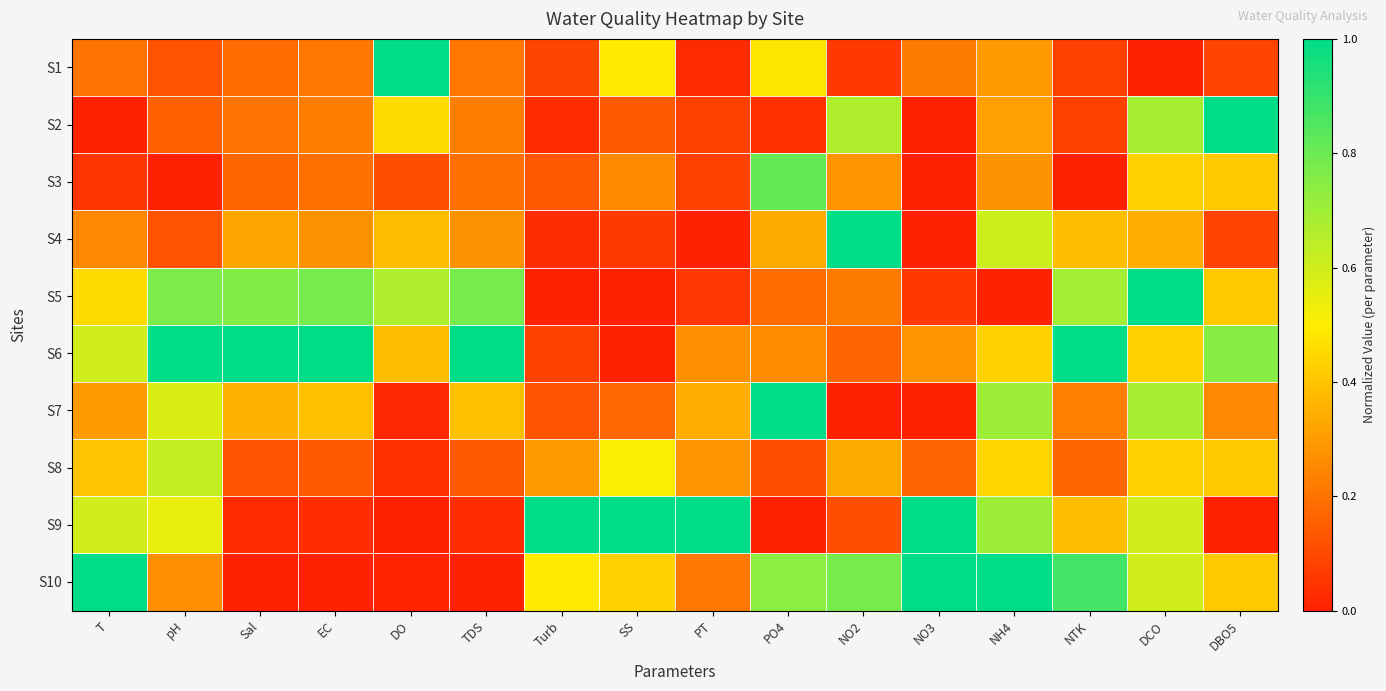

Reading left to right, transcribe all the data shown in this chart.

S1: T=0.2	pH=0.1	Sal=0.2	EC=0.2	DO=1.0	TDS=0.2	Turb=0.1	SS=0.5	PT=0.0	PO4=0.5	NO2=0.1	NO3=0.2	NH4=0.3	NTK=0.1	DCO=0.0	DBO5=0.1
S2: T=0.0	pH=0.2	Sal=0.2	EC=0.2	DO=0.5	TDS=0.2	Turb=0.0	SS=0.1	PT=0.1	PO4=0.0	NO2=0.7	NO3=0.0	NH4=0.3	NTK=0.1	DCO=0.7	DBO5=1.0
S3: T=0.0	pH=0.0	Sal=0.2	EC=0.2	DO=0.1	TDS=0.2	Turb=0.1	SS=0.3	PT=0.1	PO4=0.8	NO2=0.3	NO3=0.0	NH4=0.3	NTK=0.0	DCO=0.4	DBO5=0.4
S4: T=0.2	pH=0.1	Sal=0.3	EC=0.3	DO=0.4	TDS=0.3	Turb=0.0	SS=0.1	PT=0.0	PO4=0.3	NO2=1.0	NO3=0.0	NH4=0.6	NTK=0.4	DCO=0.3	DBO5=0.1
S5: T=0.4	pH=0.8	Sal=0.8	EC=0.8	DO=0.7	TDS=0.8	Turb=0.0	SS=0.0	PT=0.1	PO4=0.2	NO2=0.2	NO3=0.1	NH4=0.0	NTK=0.7	DCO=1.0	DBO5=0.4
S6: T=0.6	pH=1.0	Sal=1.0	EC=1.0	DO=0.4	TDS=1.0	Turb=0.1	SS=0.0	PT=0.3	PO4=0.3	NO2=0.2	NO3=0.3	NH4=0.4	NTK=1.0	DCO=0.4	DBO5=0.8
S7: T=0.3	pH=0.6	Sal=0.4	EC=0.4	DO=0.0	TDS=0.4	Turb=0.1	SS=0.2	PT=0.3	PO4=1.0	NO2=0.0	NO3=0.0	NH4=0.7	NTK=0.2	DCO=0.7	DBO5=0.2
S8: T=0.4	pH=0.6	Sal=0.1	EC=0.1	DO=0.0	TDS=0.1	Turb=0.3	SS=0.5	PT=0.3	PO4=0.1	NO2=0.3	NO3=0.2	NH4=0.4	NTK=0.2	DCO=0.4	DBO5=0.4
S9: T=0.6	pH=0.5	Sal=0.0	EC=0.0	DO=0.0	TDS=0.0	Turb=1.0	SS=1.0	PT=1.0	PO4=0.0	NO2=0.1	NO3=1.0	NH4=0.7	NTK=0.4	DCO=0.6	DBO5=0.0
S10: T=1.0	pH=0.3	Sal=0.0	EC=0.0	DO=0.0	TDS=0.0	Turb=0.5	SS=0.4	PT=0.2	PO4=0.7	NO2=0.8	NO3=1.0	NH4=1.0	NTK=0.9	DCO=0.6	DBO5=0.4